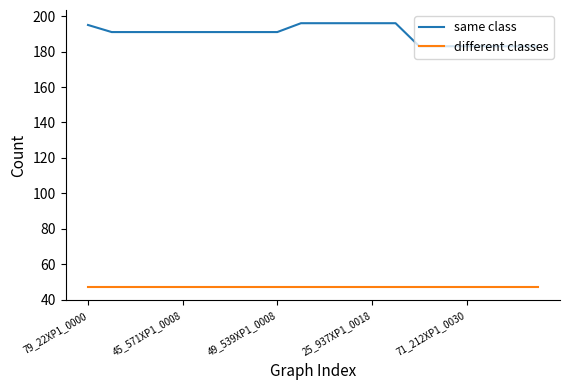

What is the greatest value displayed?

196